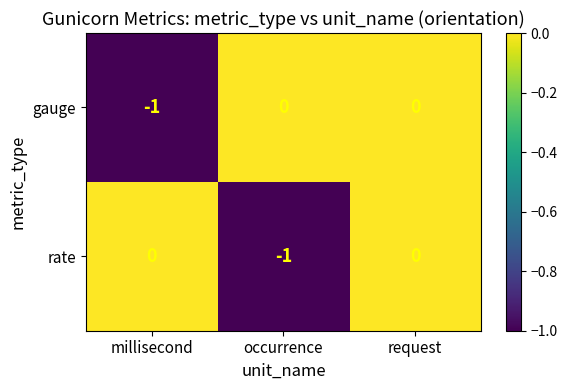

Reading left to right, transcribe all the data shown in this chart.

gauge: millisecond=-1	occurrence=0	request=0
rate: millisecond=0	occurrence=-1	request=0